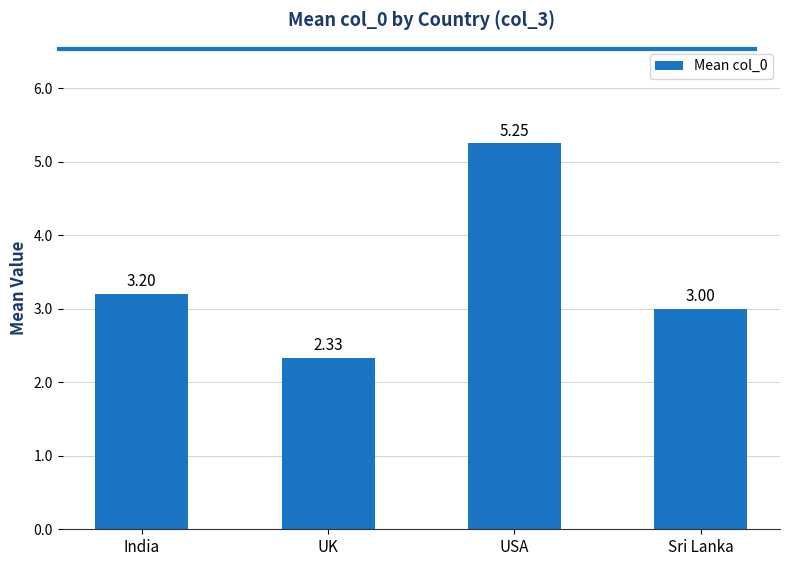

How many bars are there in total?

4